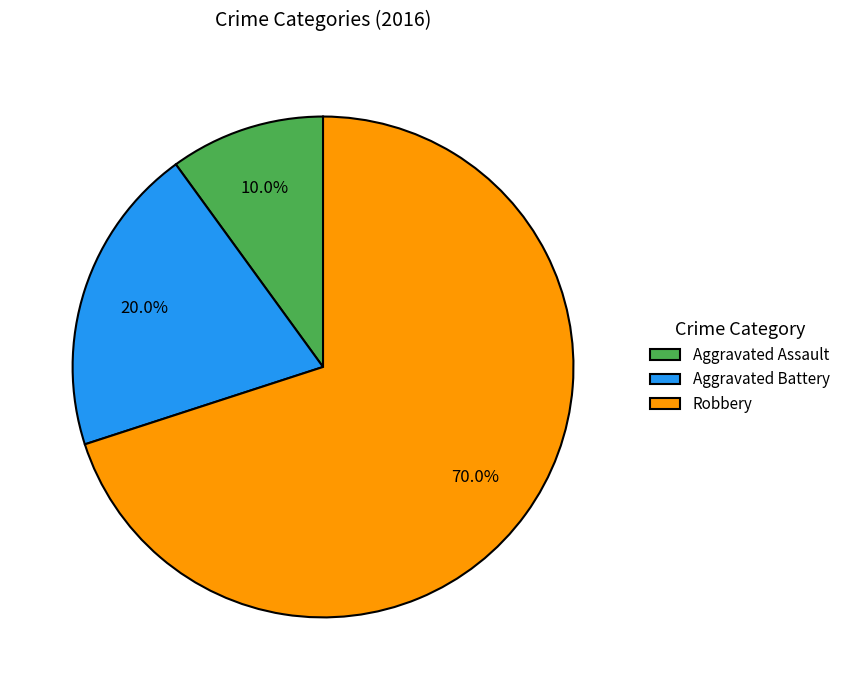

Between Aggravated Battery and Aggravated Assault, which is larger?

Aggravated Battery